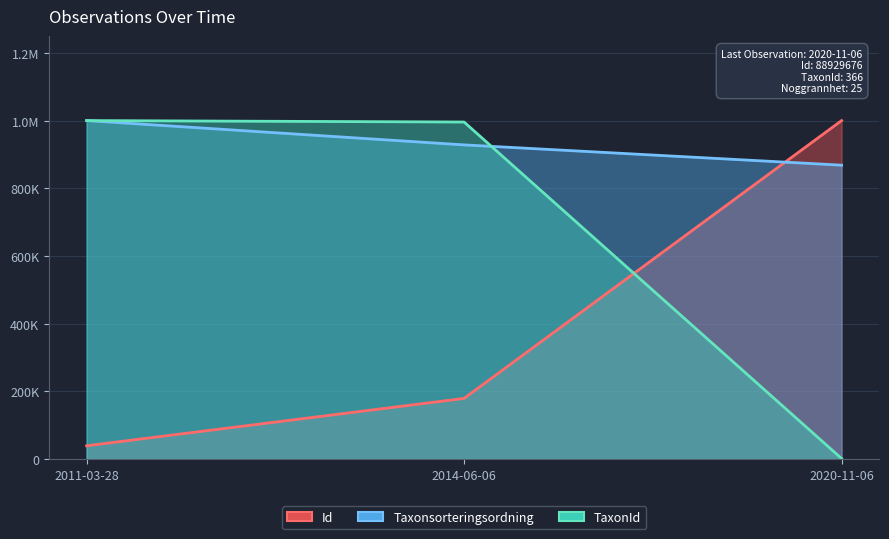

What is the difference between the Taxonsorteringsordning values at 2014-06-06 and 2020-11-06?

59896.2